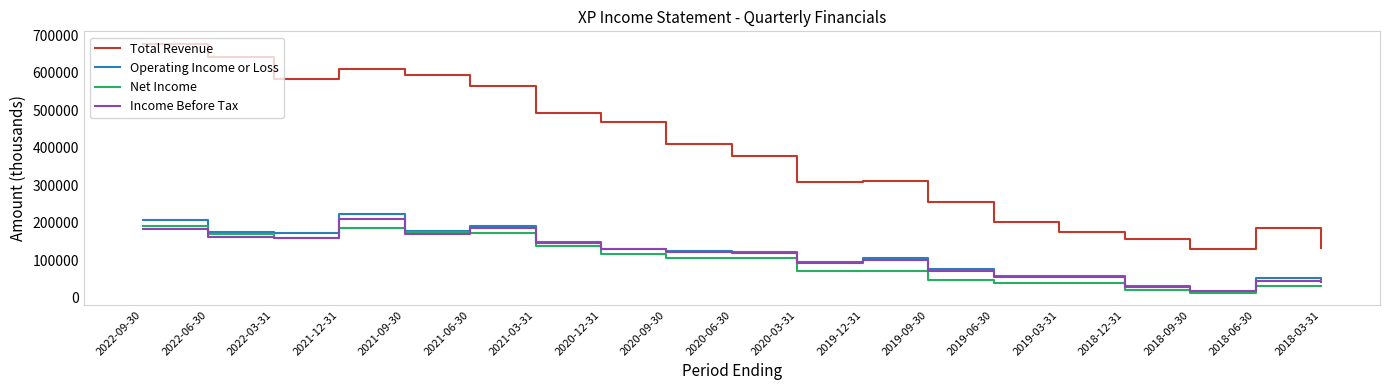

What is the sum of the Operating Income or Loss values at 2022-03-31 and 2022-06-30?

348700